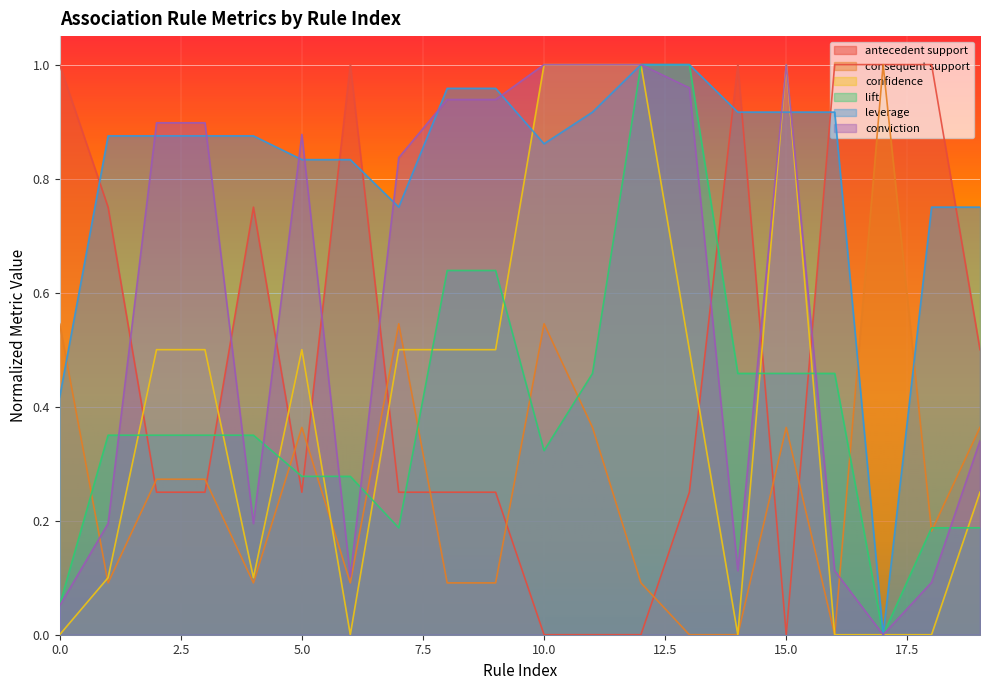

Reading left to right, what are all the values shown in this chart?

antecedent support: 1.0	0.8	0.3	0.3	0.8	0.3	1.0	0.3	0.3	0.3	0.0	0.0	0.0	0.3	1.0	0.0	1.0	1.0	1.0	0.5
consequent support: 0.5	0.1	0.3	0.3	0.1	0.4	0.1	0.5	0.1	0.1	0.5	0.4	0.1	0.0	0.0	0.4	0.0	1.0	0.2	0.4
confidence: 0.0	0.1	0.5	0.5	0.1	0.5	0.0	0.5	0.5	0.5	1.0	1.0	1.0	0.5	0.0	1.0	0.0	0.0	0.0	0.2
lift: 0.1	0.3	0.3	0.3	0.3	0.3	0.3	0.2	0.6	0.6	0.3	0.5	1.0	1.0	0.5	0.5	0.5	0.0	0.2	0.2
leverage: 0.4	0.9	0.9	0.9	0.9	0.8	0.8	0.7	1.0	1.0	0.9	0.9	1.0	1.0	0.9	0.9	0.9	0.0	0.7	0.7
conviction: 0.1	0.2	0.9	0.9	0.2	0.9	0.1	0.8	0.9	0.9	1.0	1.0	1.0	1.0	0.1	1.0	0.1	0.0	0.1	0.3